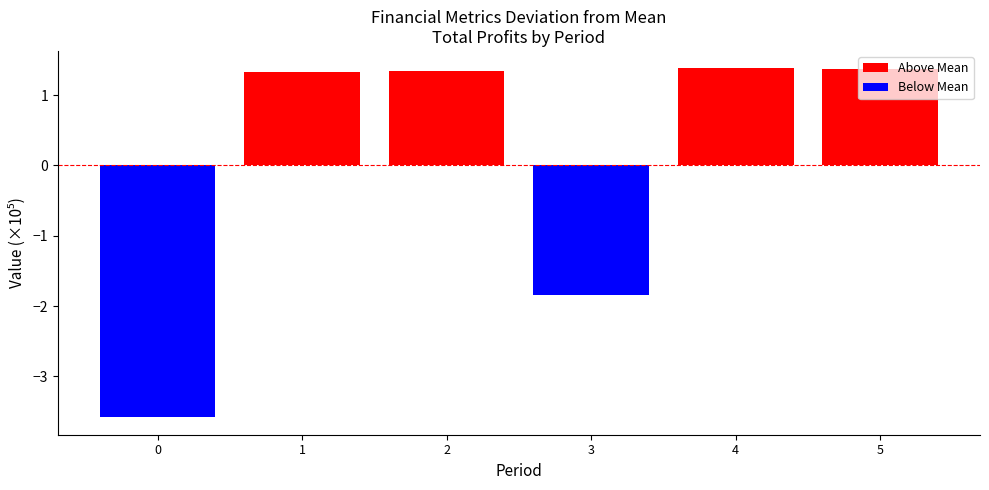

Between 5 and 0, which is larger?

5